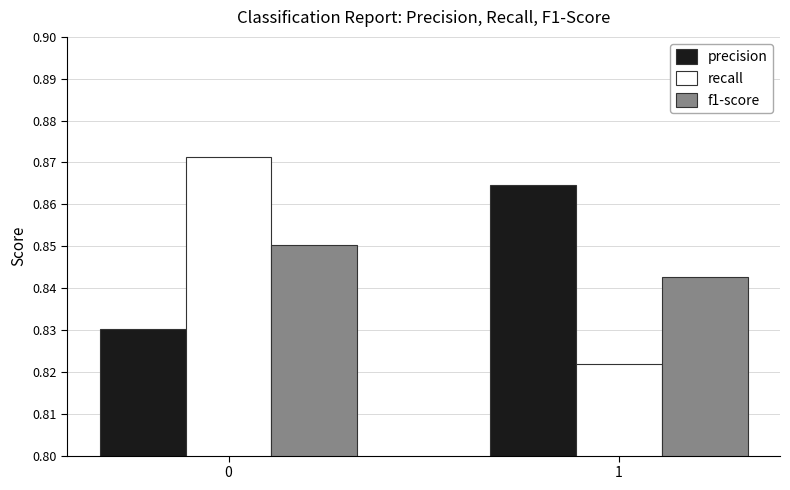

How many f1-score values are between 0 and 1?

2